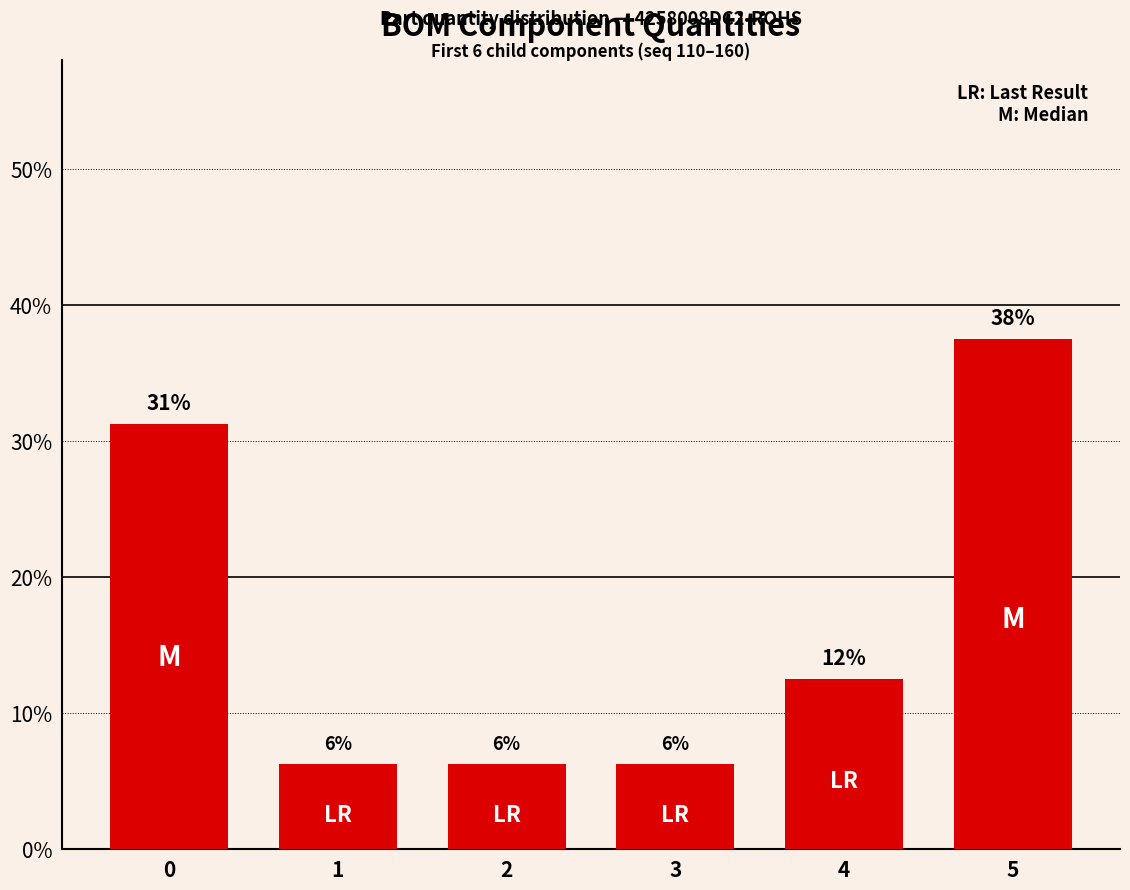

The chart shows a value of 6.2 at 3. True or false?

True